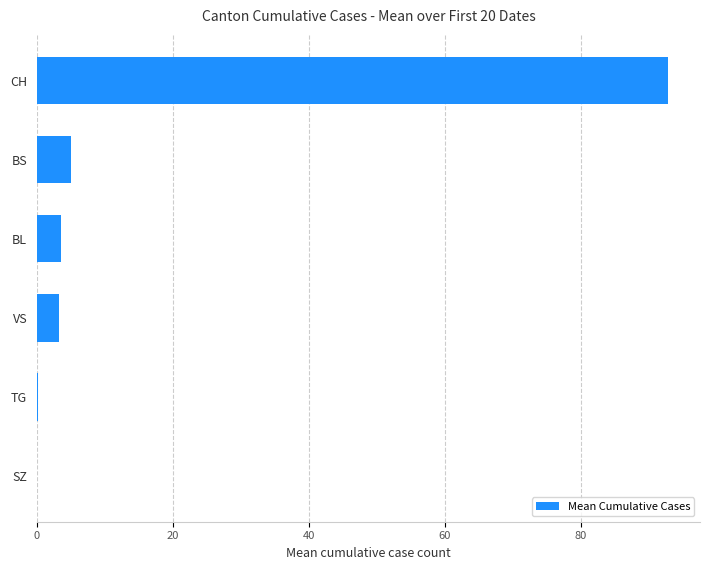

Which has a higher value, CH or SZ?

CH